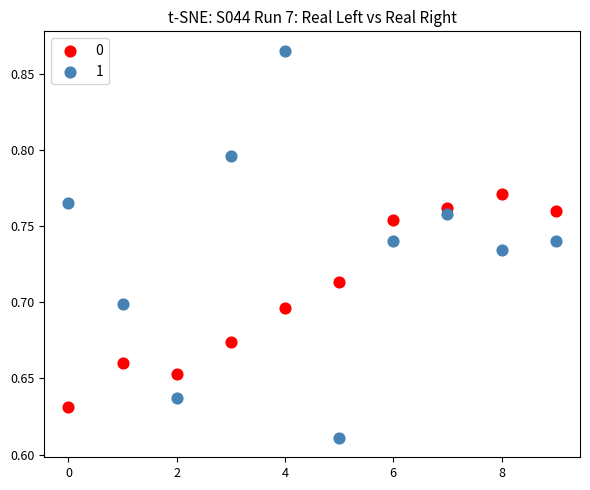

Which series contains the lowest Y value?

1